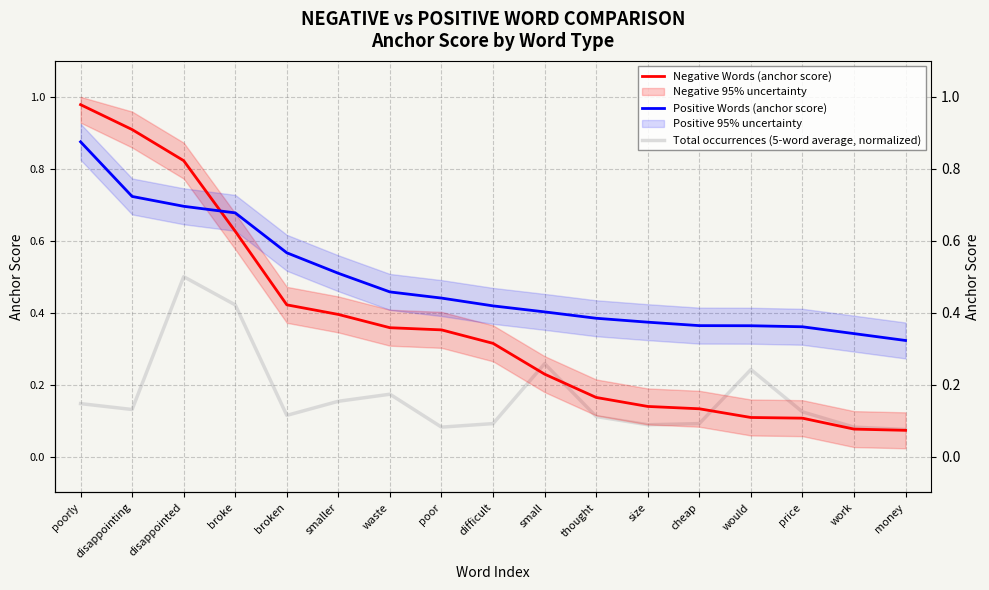

What is the average value of the Negative Words (anchor score) series?

0.4